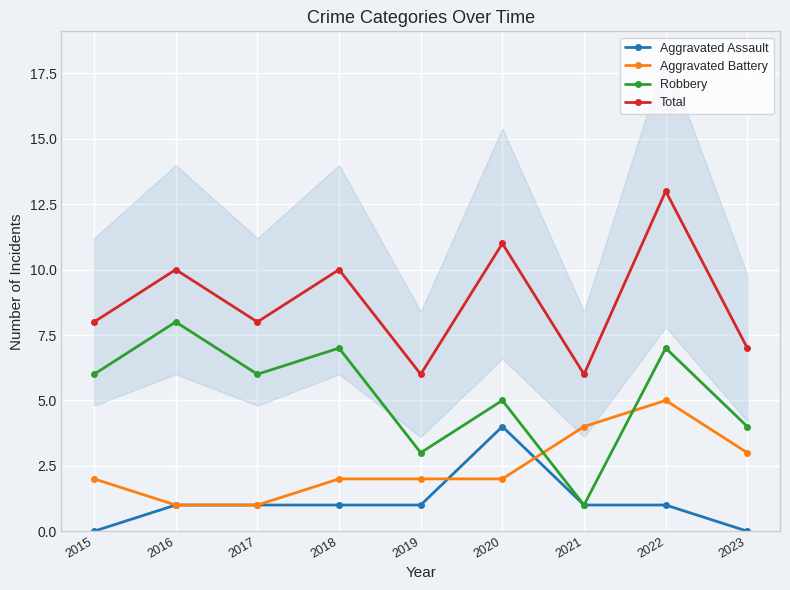

Reading left to right, transcribe all the data shown in this chart.

Aggravated Assault: 2015=0	2016=1	2017=1	2018=1	2019=1	2020=4	2021=1	2022=1	2023=0
Aggravated Battery: 2015=2	2016=1	2017=1	2018=2	2019=2	2020=2	2021=4	2022=5	2023=3
Robbery: 2015=6	2016=8	2017=6	2018=7	2019=3	2020=5	2021=1	2022=7	2023=4
Total: 2015=8	2016=10	2017=8	2018=10	2019=6	2020=11	2021=6	2022=13	2023=7